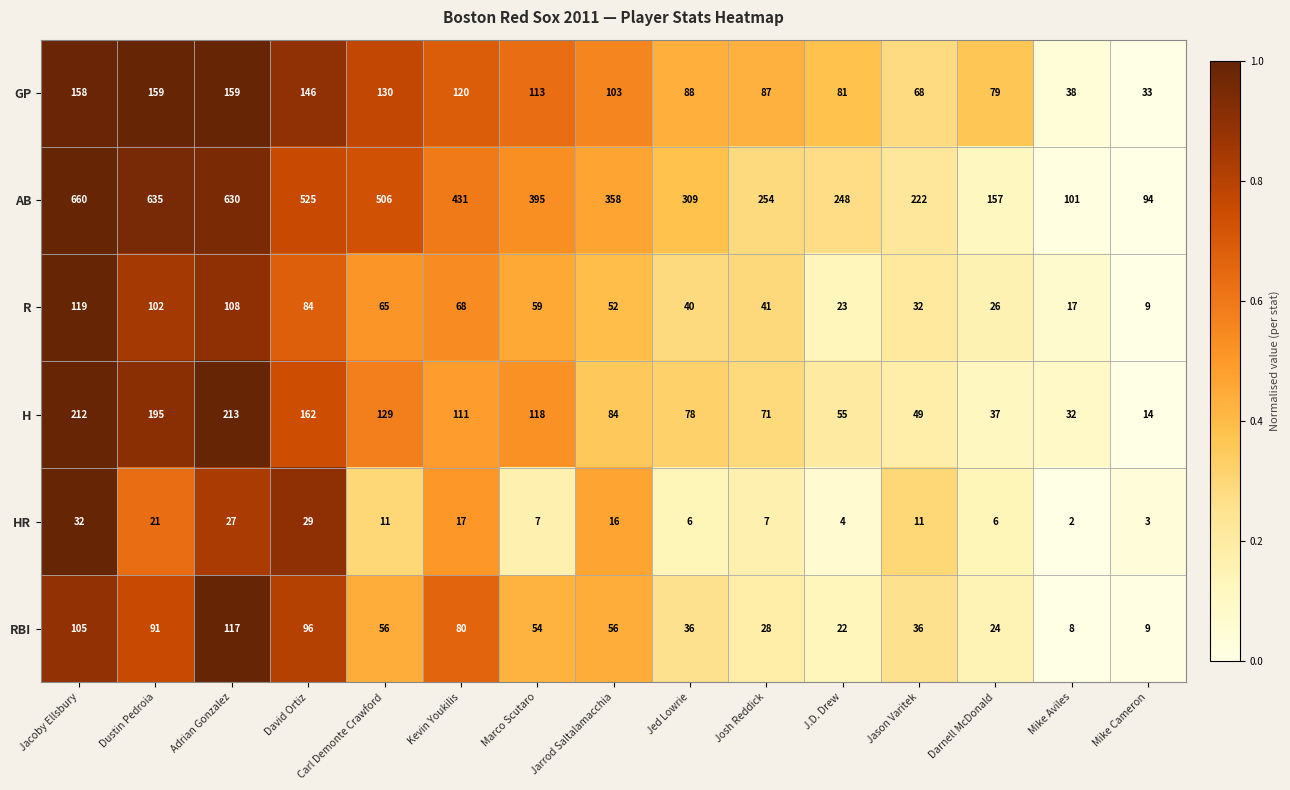

List the series in order of their peak value, lowest first.

HR, RBI, R, GP, H, AB